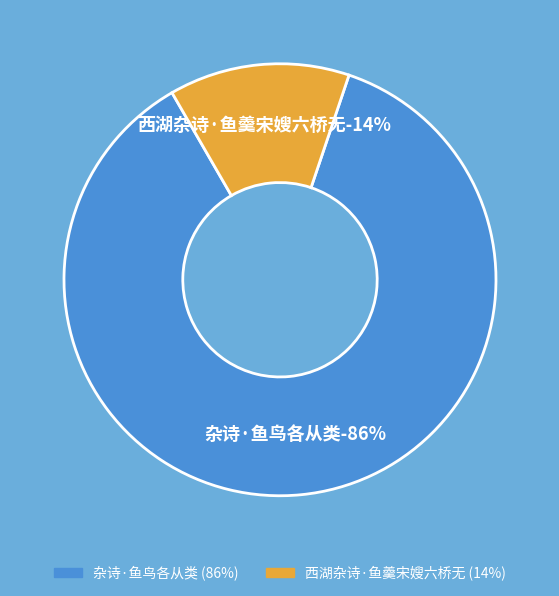

True or false: 西湖杂诗·鱼羹宋嫂六桥无 accounts for 14% of the total.

True